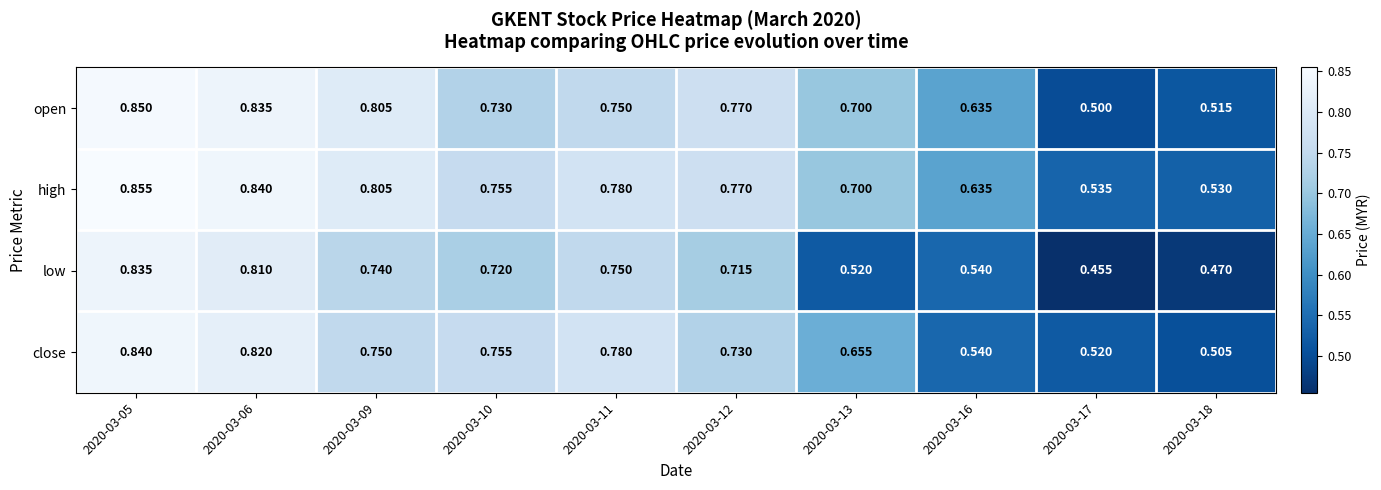

Which series has the largest total across all categories?

high